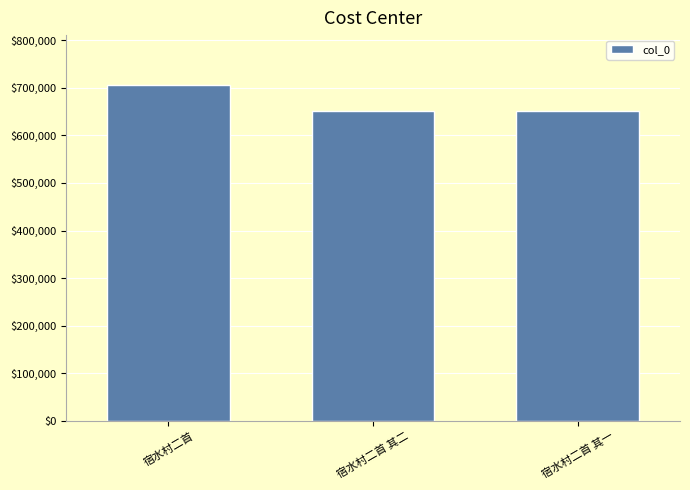

What is the label of the 3rd bar from the left?

宿水村二首 其一